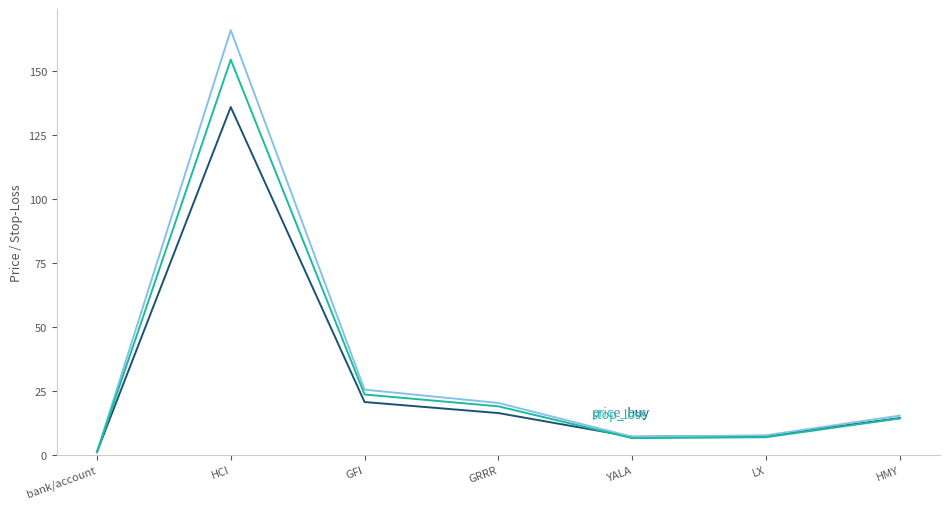

What is the spread (max minus min) of values at GRRR?

3.9